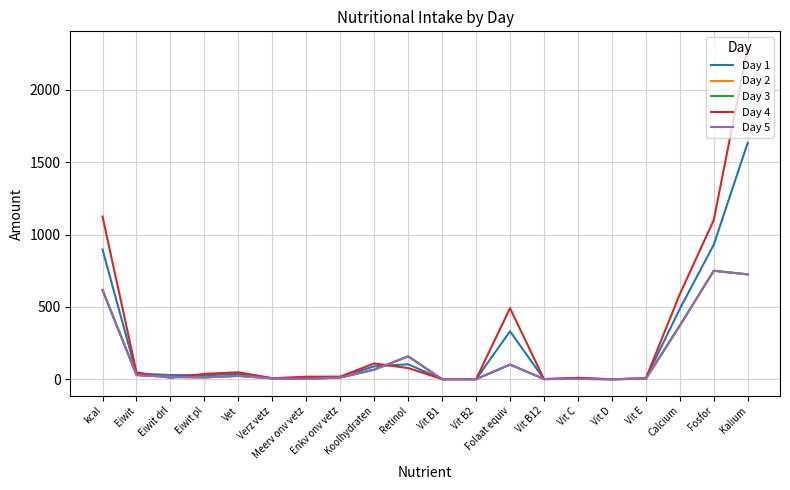

Does the chart have visible grid lines?

Yes